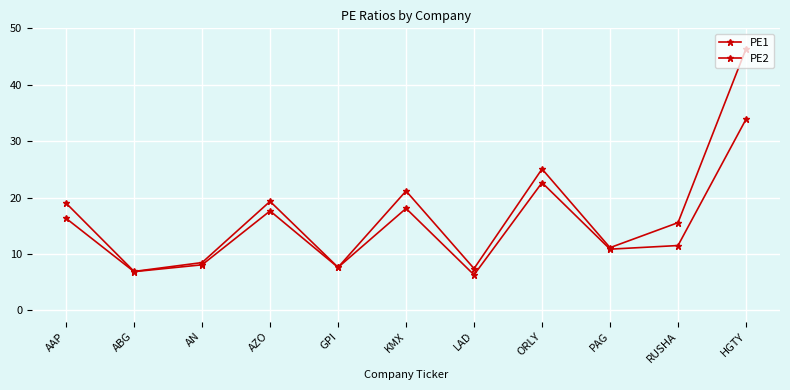

Rank the series by their maximum value, from highest to lowest.

PE1, PE2